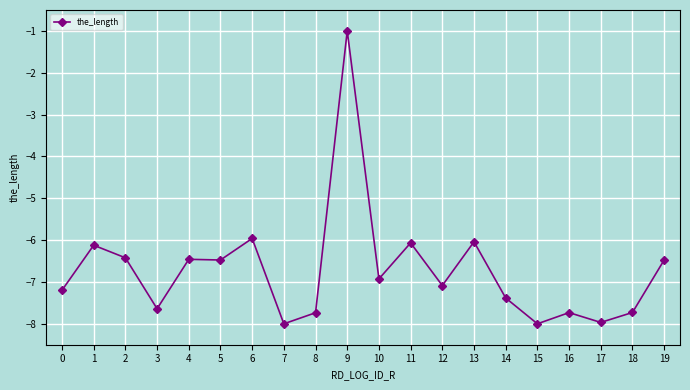

What is the difference between the values at 4 and 13?

0.4